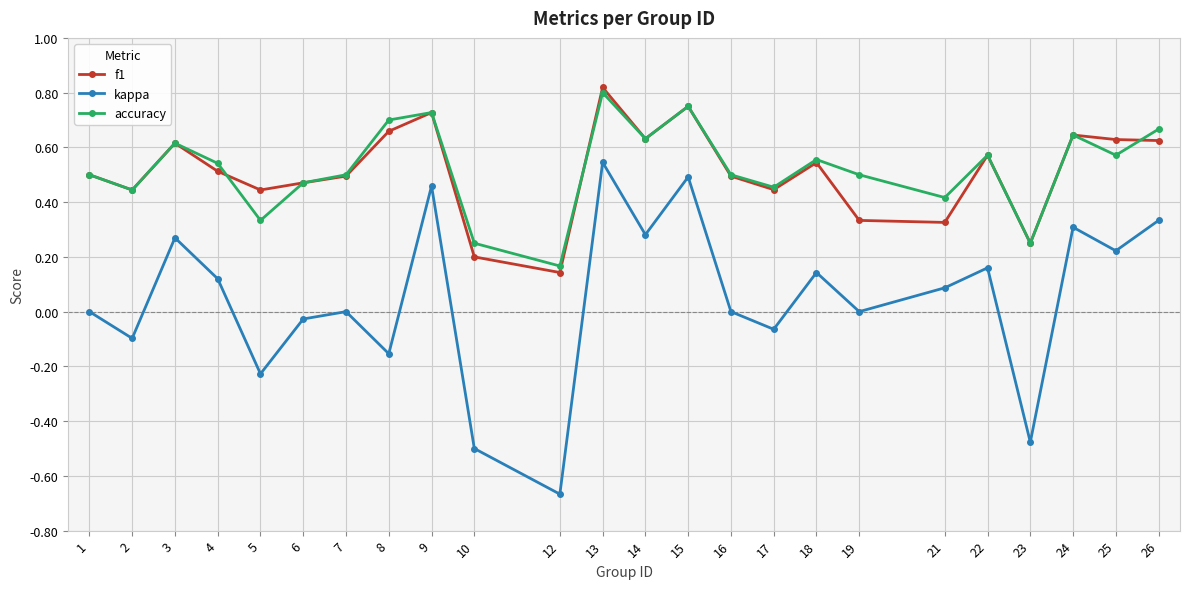

Which series changed the most between 6 and 10?

kappa